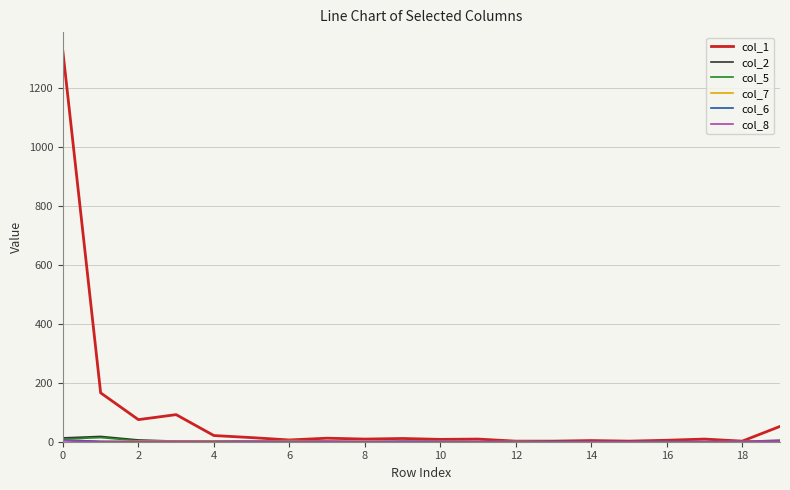

What is the greatest value displayed?

1325